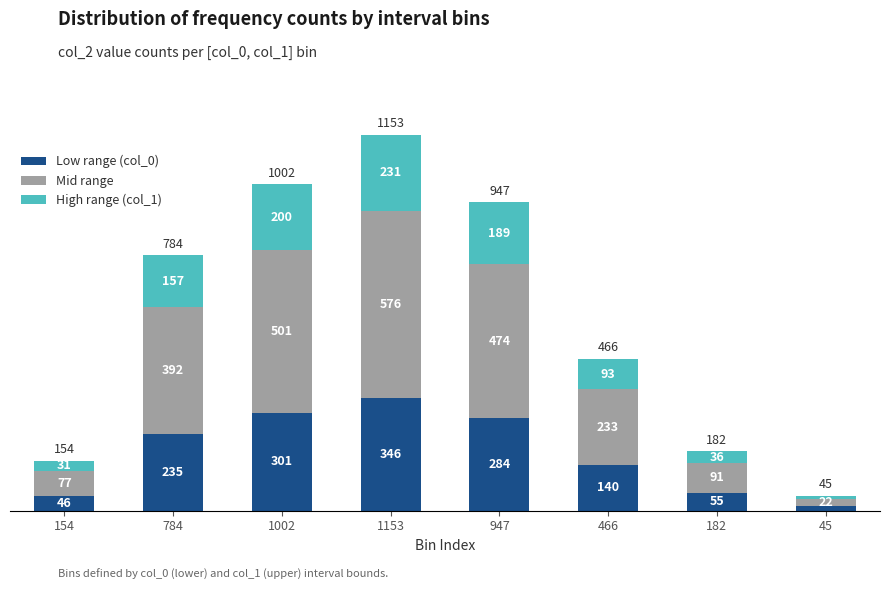

Reading left to right, list the values for the Low range (col_0) series.

154=46	784=235	1002=301	1153=346	947=284	466=140	182=55	45=14